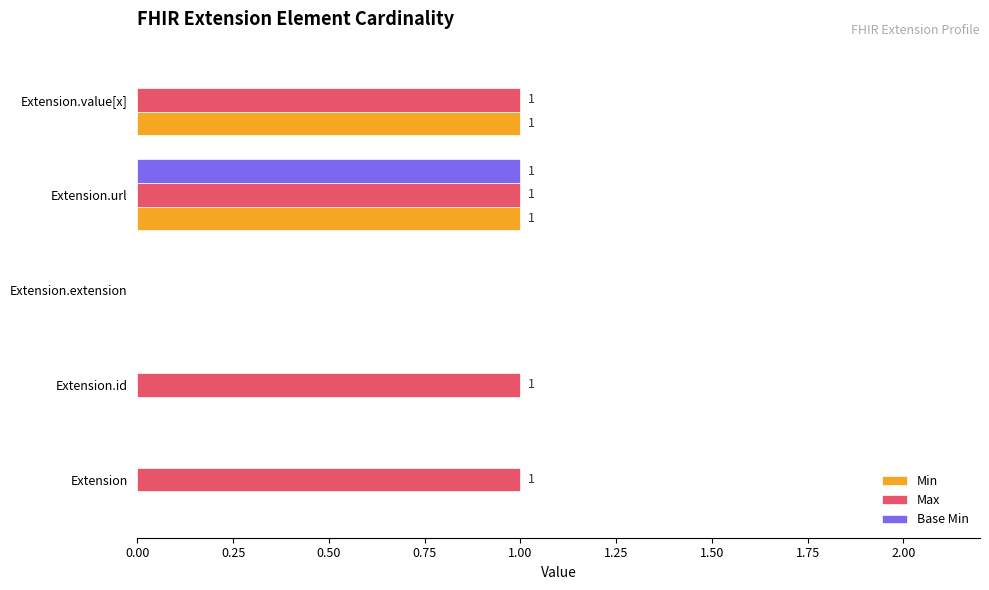

What are all the series names shown in the legend?

Min, Max, Base Min